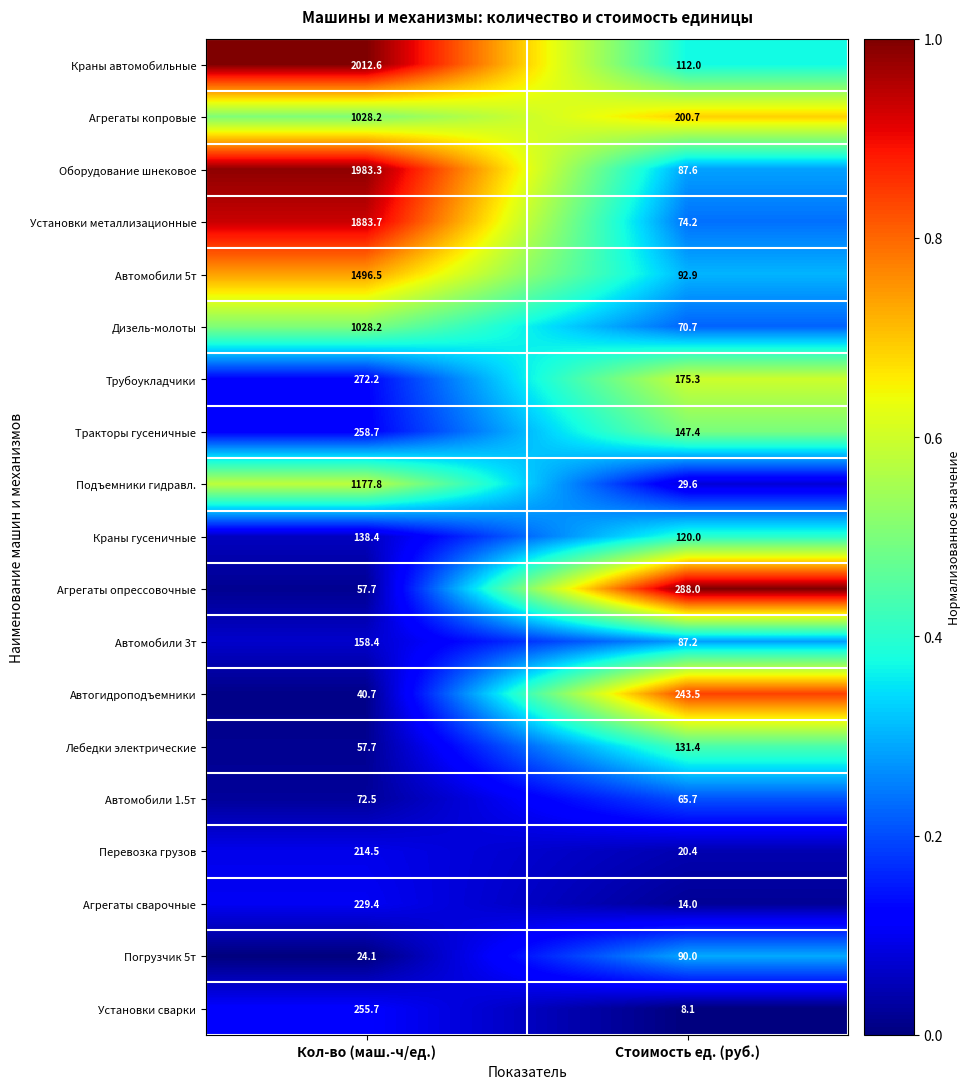

Which series has the largest range (max minus min)?

Краны автомобильные